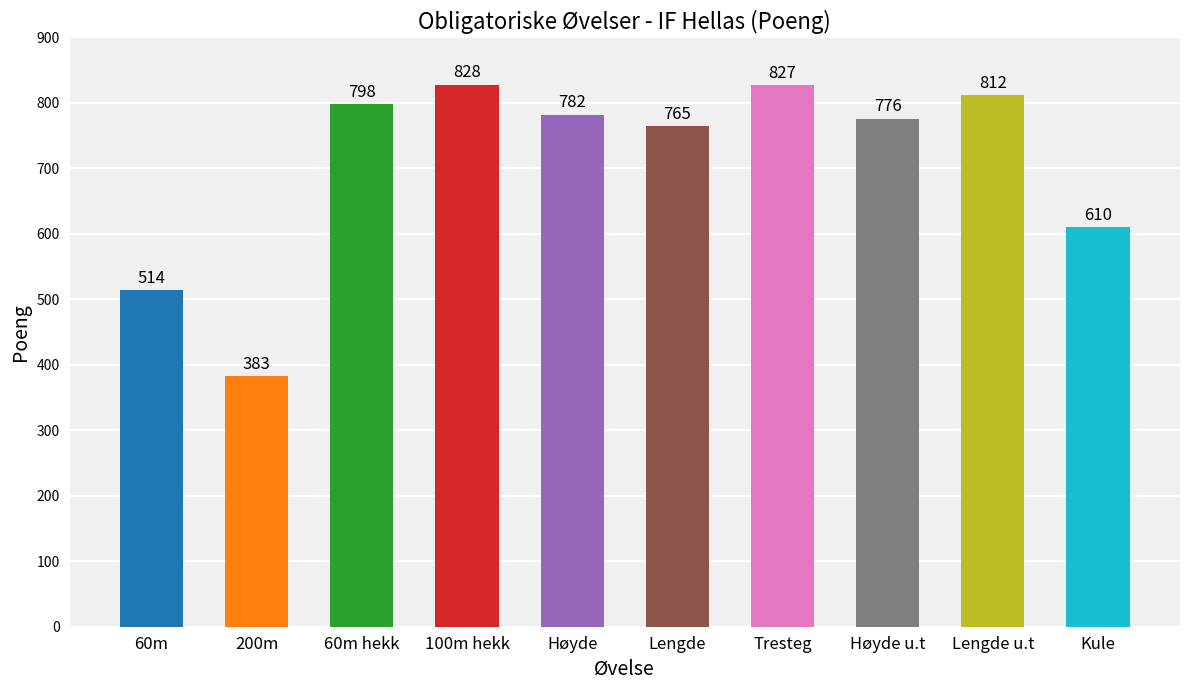

What is the label of the 7th bar from the left?

Tresteg